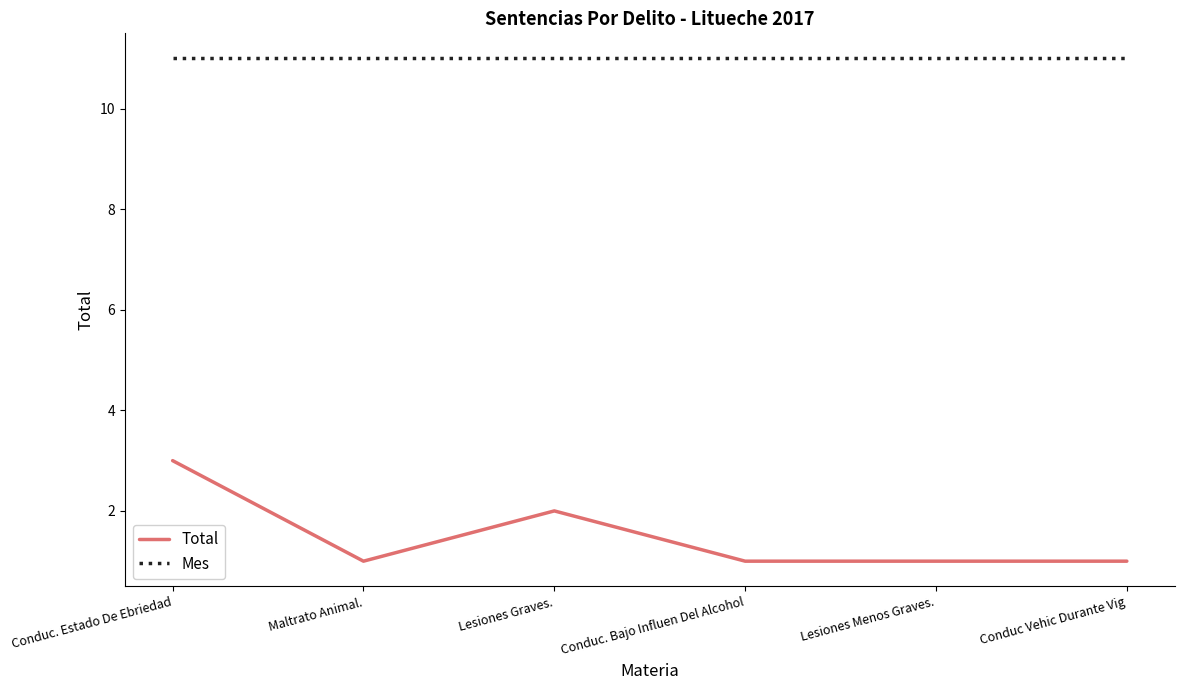

Reading right to left, list all the values displayed in this chart.

Total: 1	1	1	2	1	3
Mes: 11	11	11	11	11	11